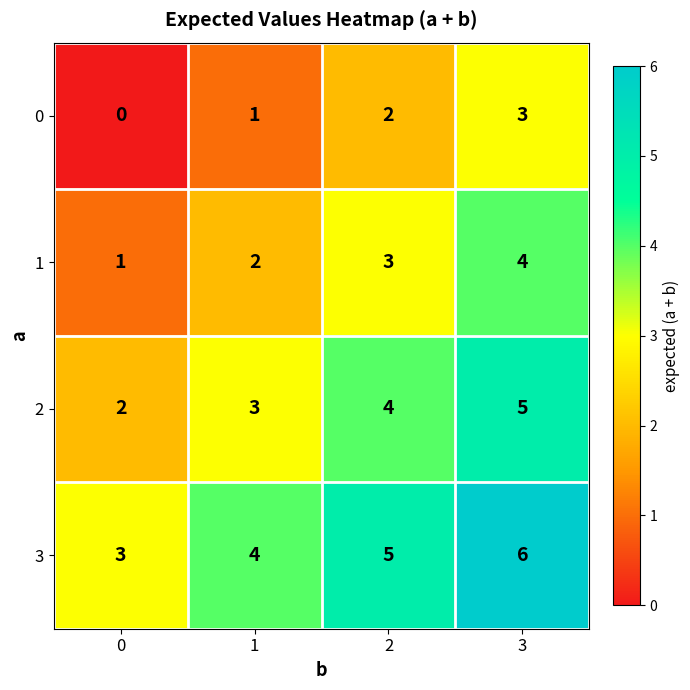

The value of 3 at 3 is 6. True or false?

True